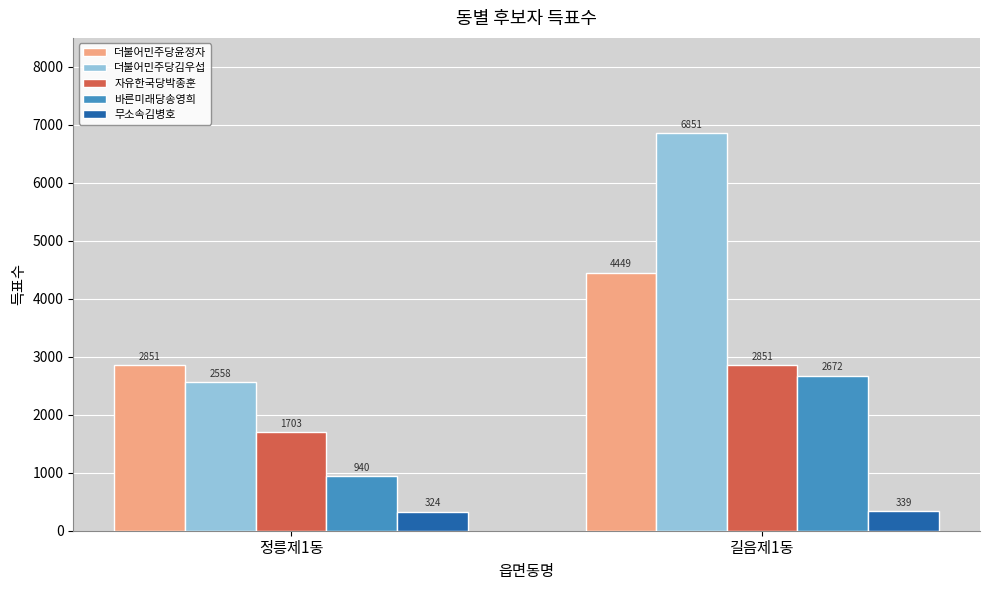

At how many categories does at least one series exceed 1173?

2